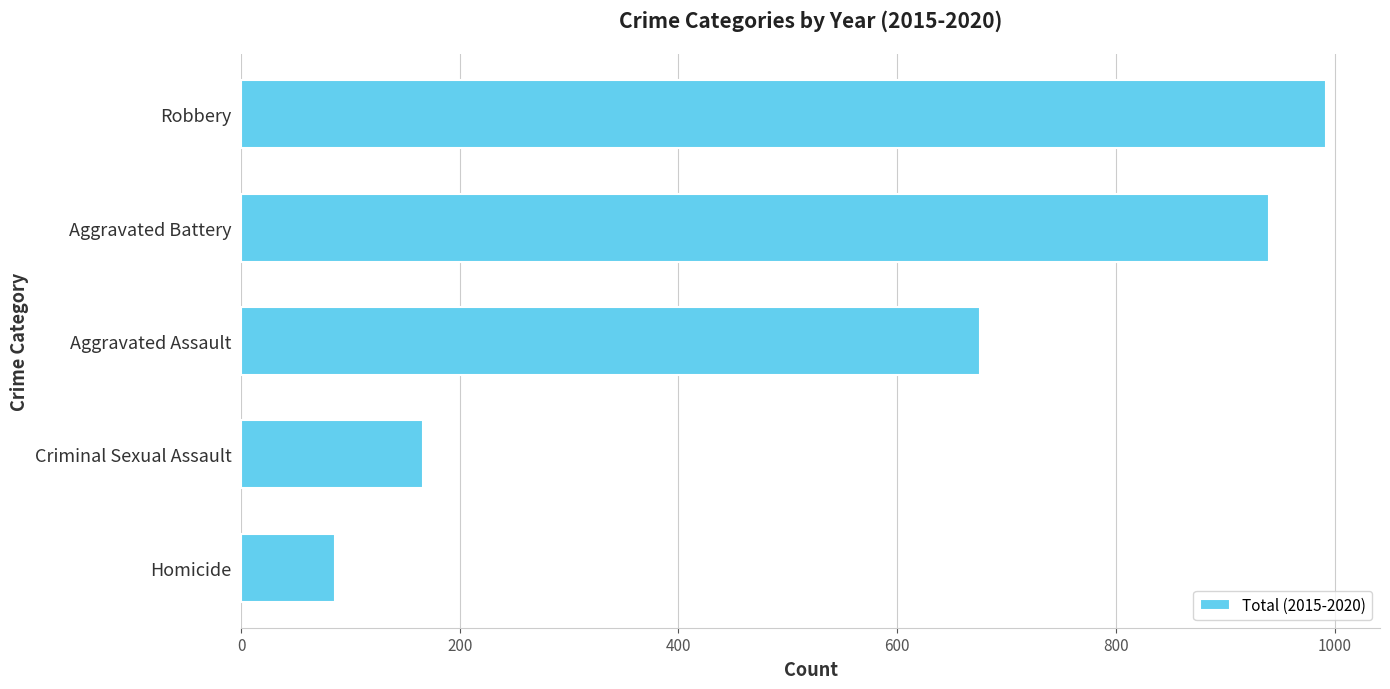

Reading top to bottom, extract all data points from this chart.

992	940	676	166	86